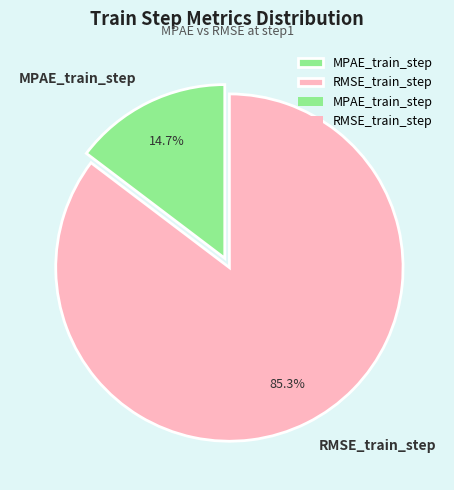

Which slice is the smallest?

MPAE_train_step